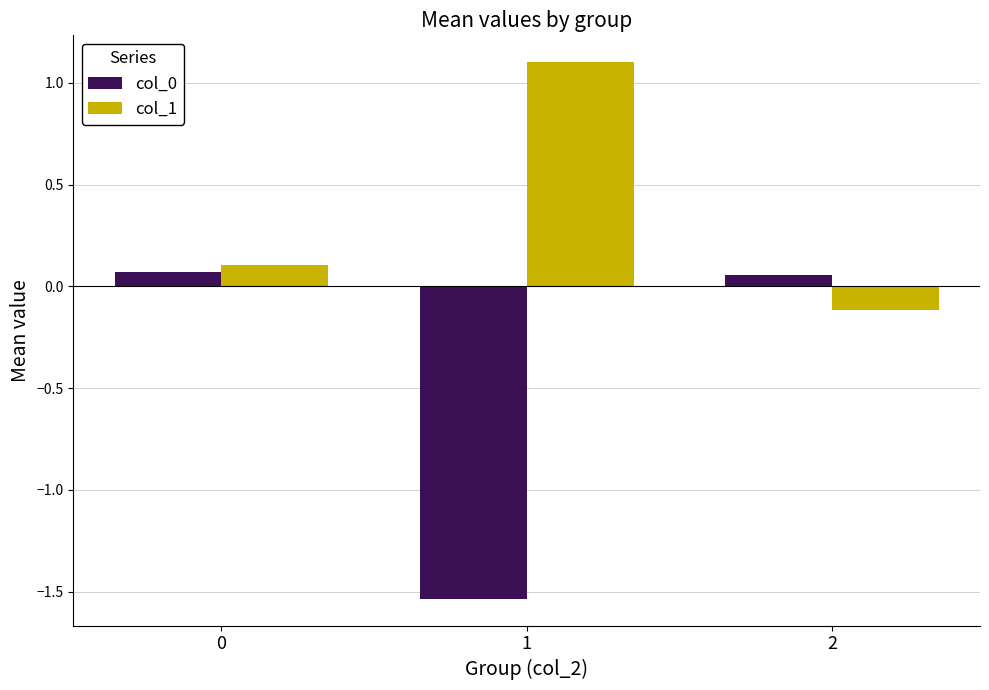

What is the greatest value displayed?

1.1